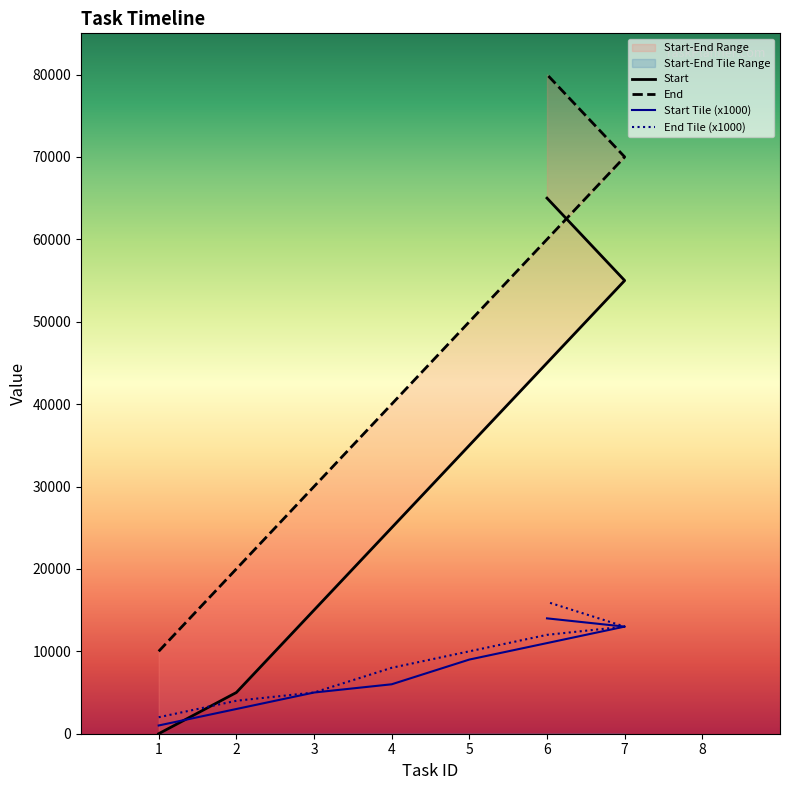

At which label is End Tile (x1000) closest to 9000?

4